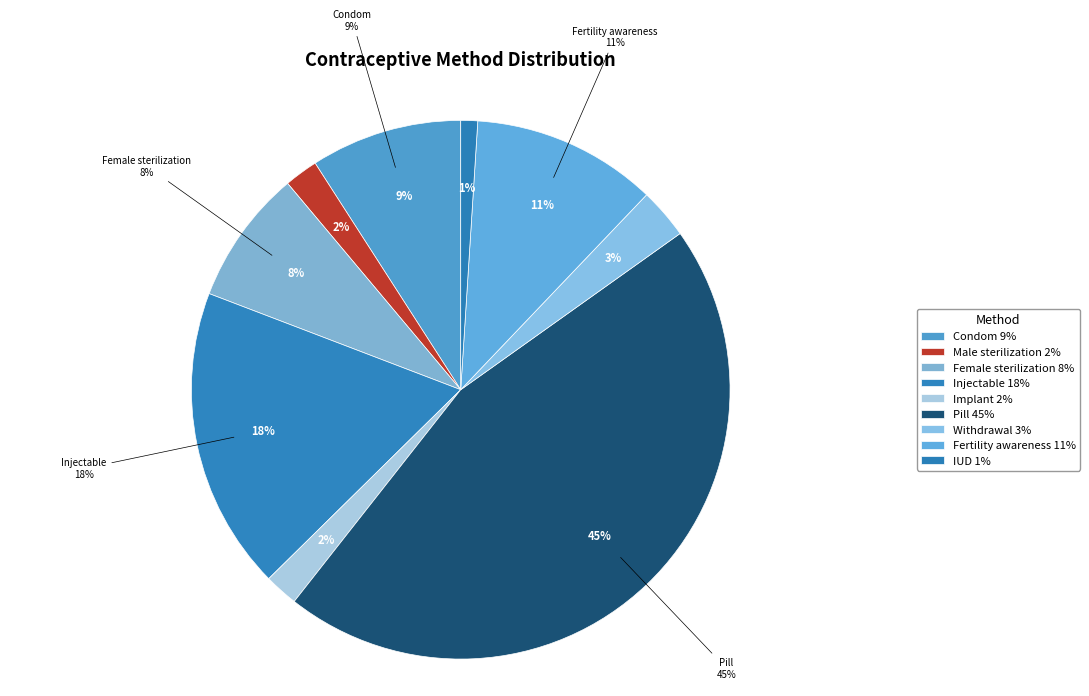

Rank the categories by value from highest to lowest.

Pill, Injectable, Fertility awareness, Condom, Female sterilization, Withdrawal, Male sterilization, Implant, IUD